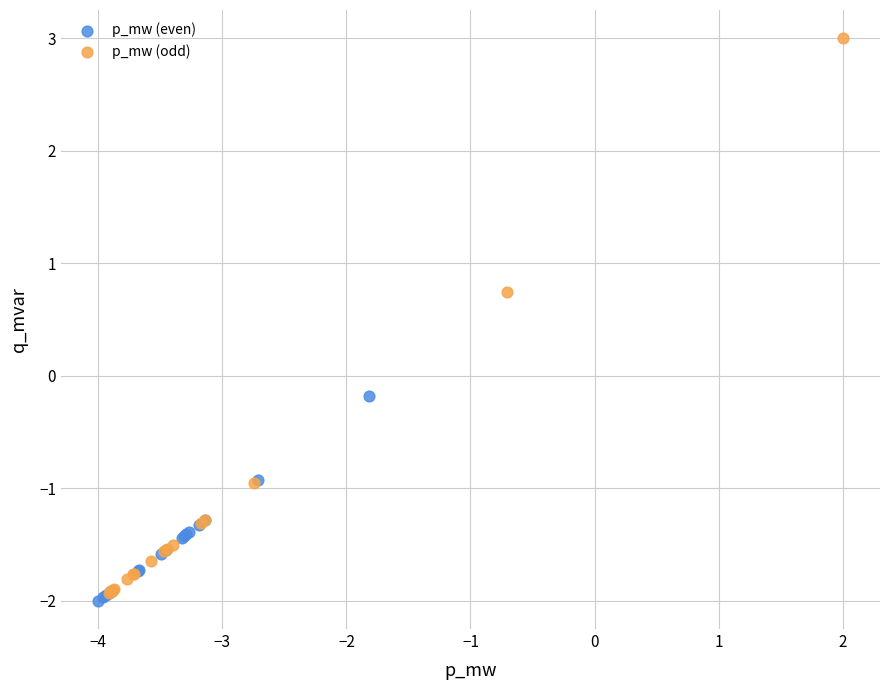

Which series has the largest Y range (max minus min)?

p_mw (odd)